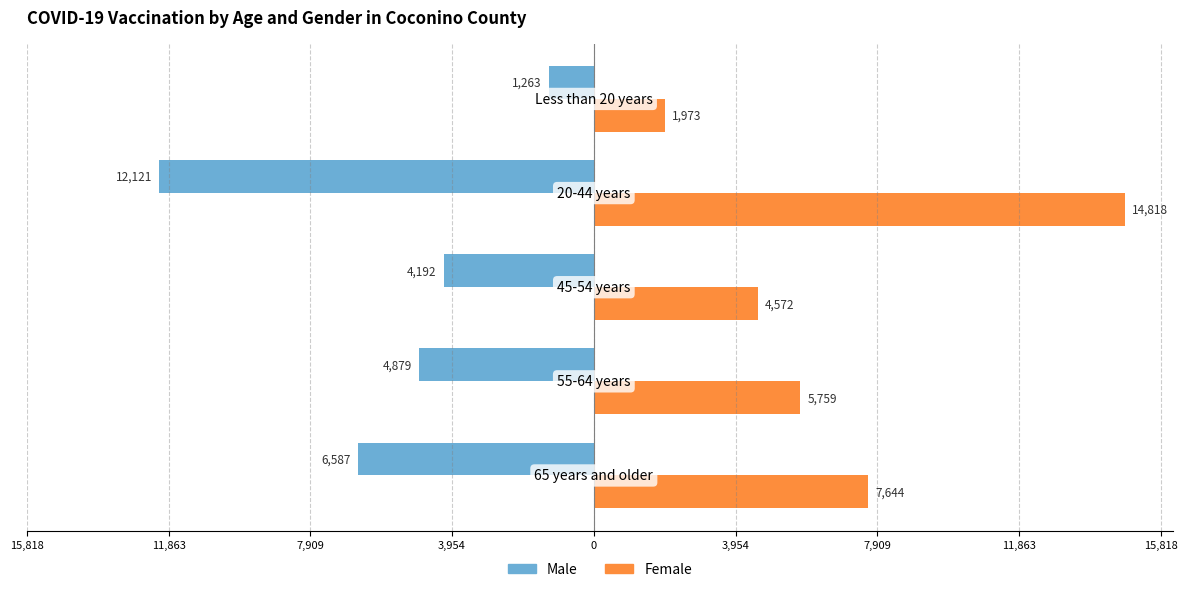

What are all the series names shown in the legend?

Male, Female